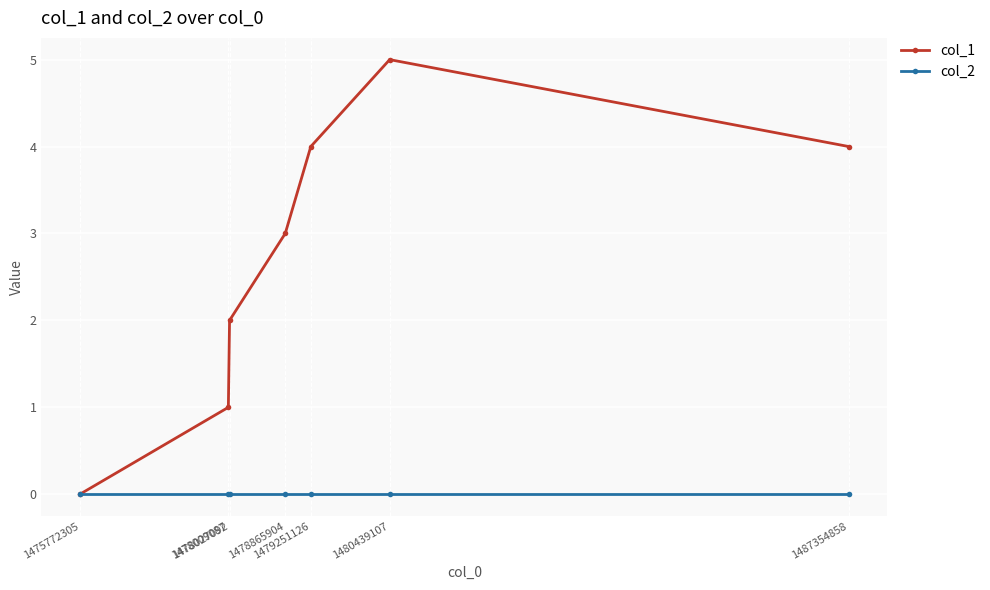

At which category does col_1 reach its first local peak?

1480439107